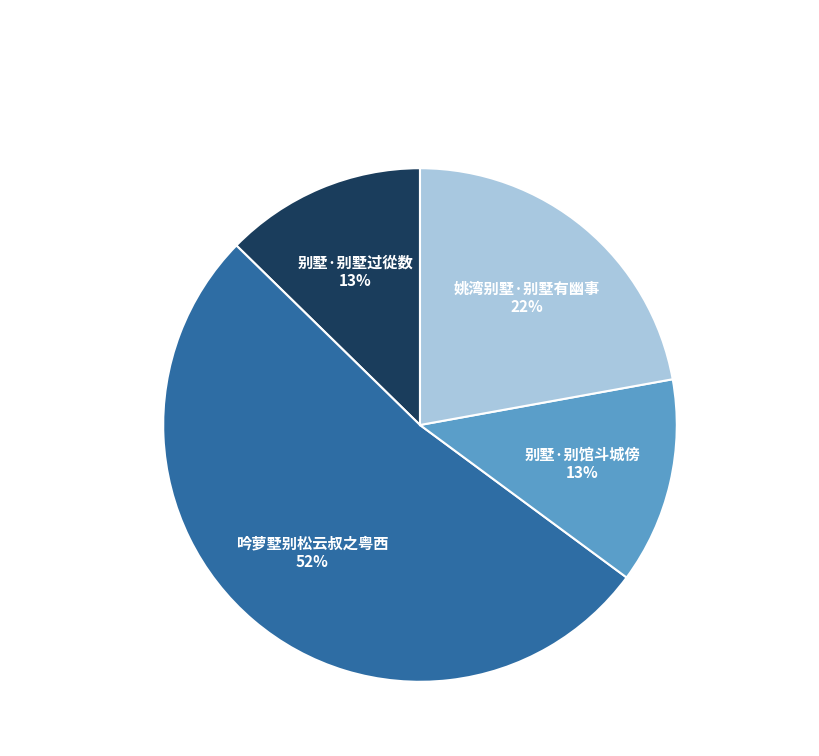

To the nearest percent, what percentage of the pie is 别墅·别馆斗城傍 13%?

13%